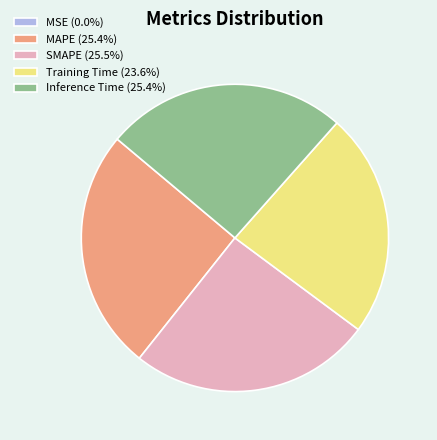

Combined, do Inference Time (25.4%) and Training Time (23.6%) account for over 50%?

No